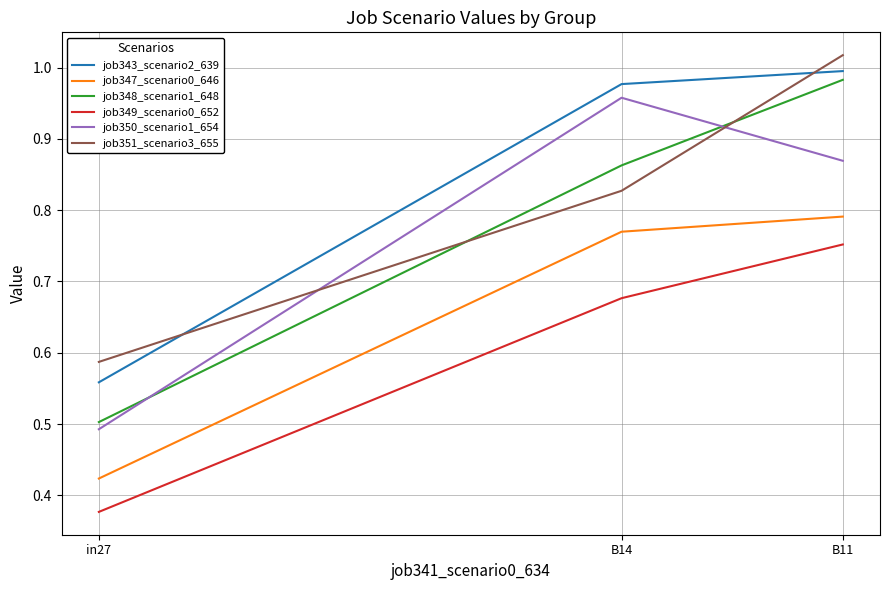

Is the value of job351_scenario3_655 at in27 greater than the value of job348_scenario1_648 at B11?

No